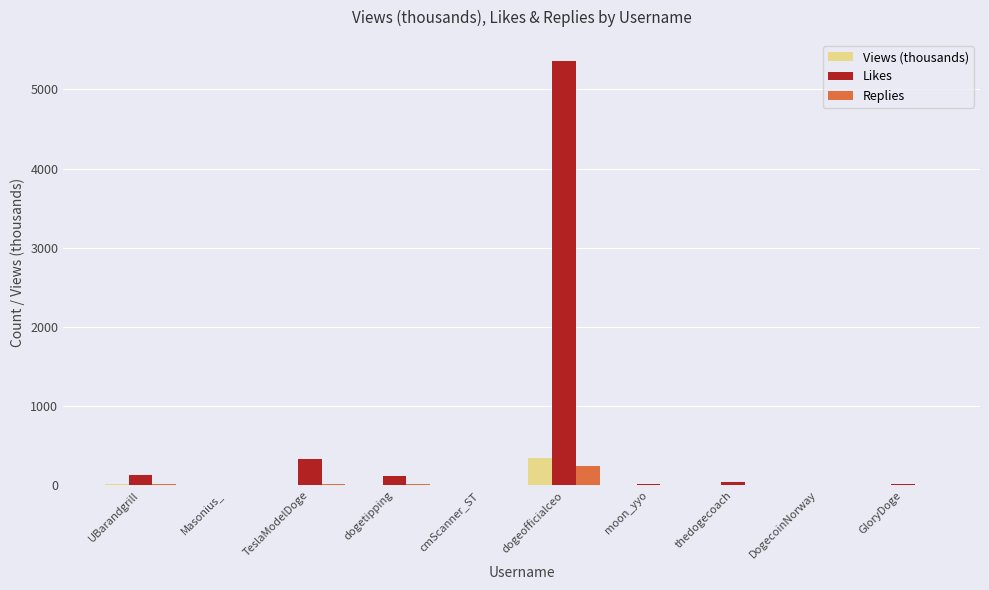

The Replies series shows 0.0 at cmScanner_ST. True or false?

True